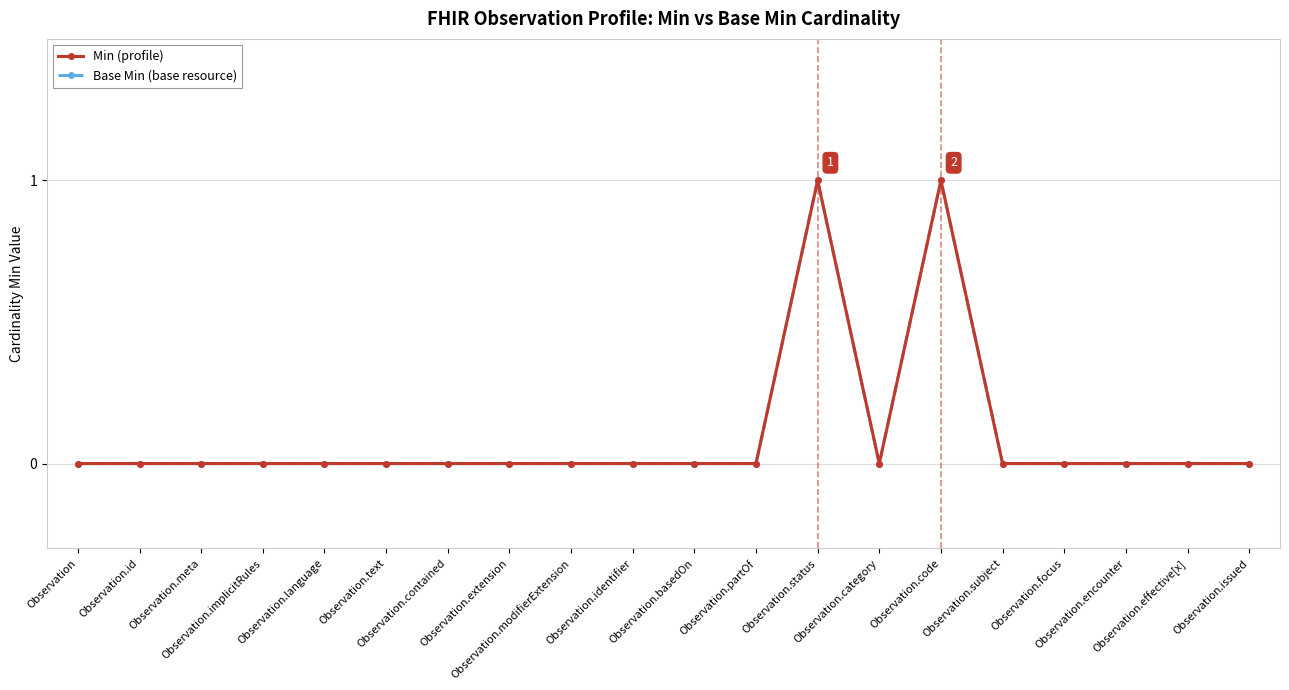

What is the difference between the maximum and minimum values in the Min (profile) series?

1